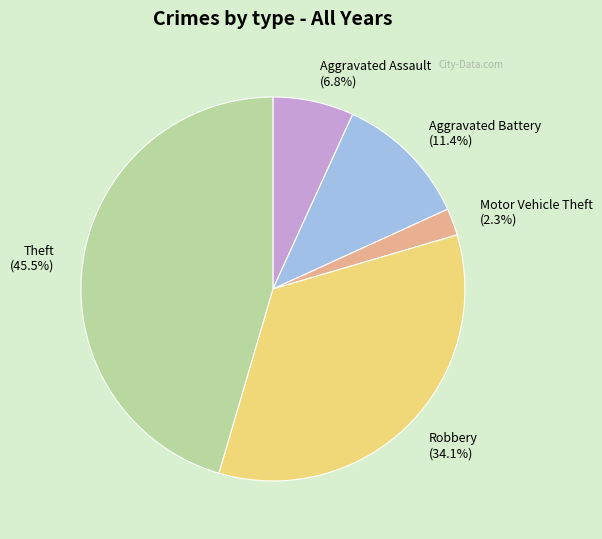

Which has a higher value, Robbery or Theft?

Theft